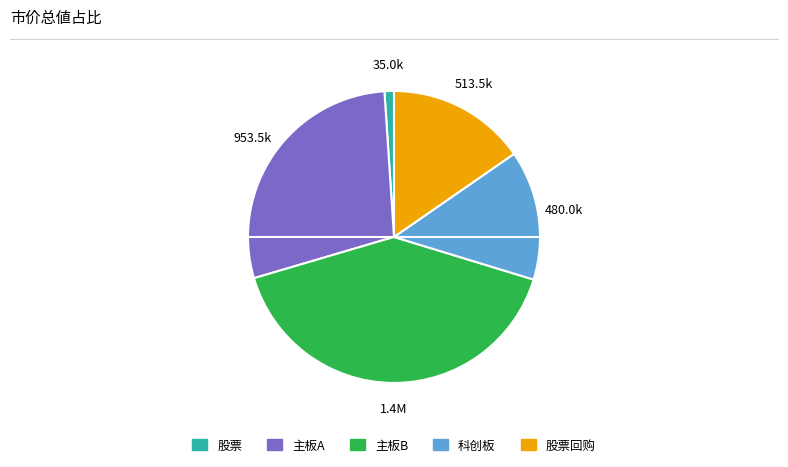

Count the number of slices in the pie.

5